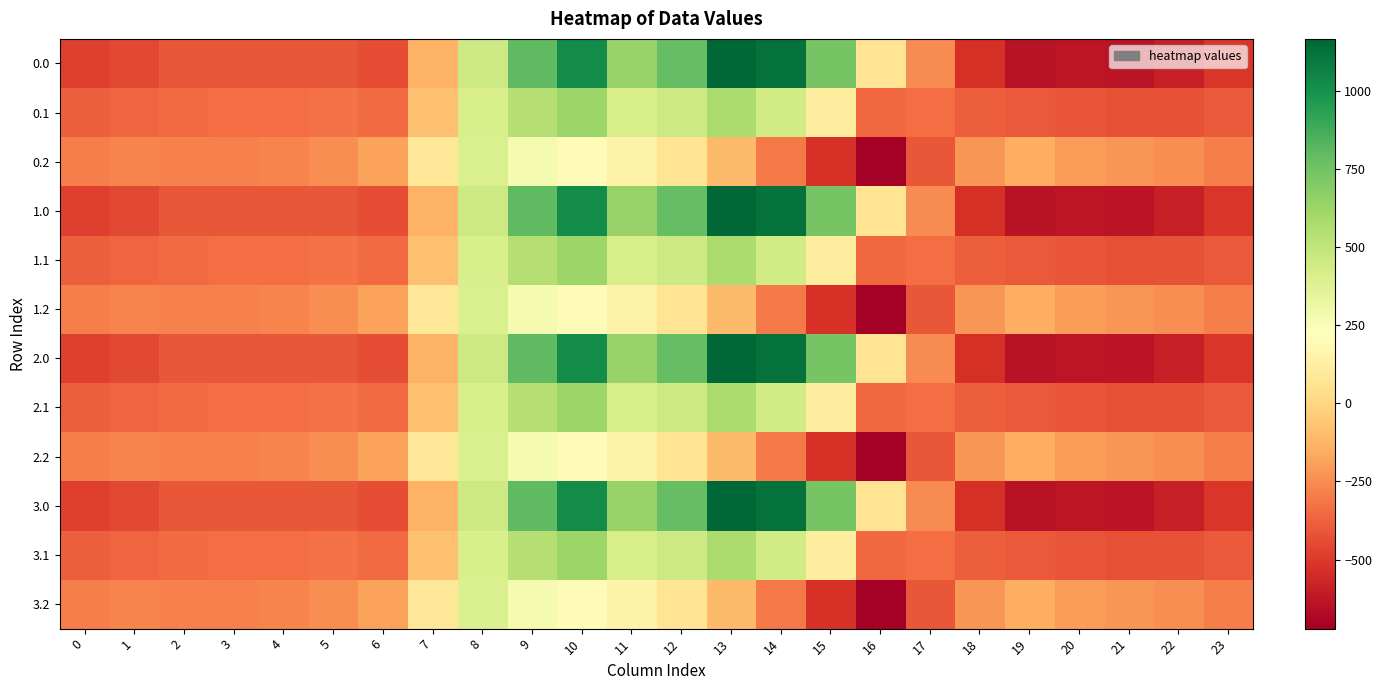

Count the number of data series in this chart.

12